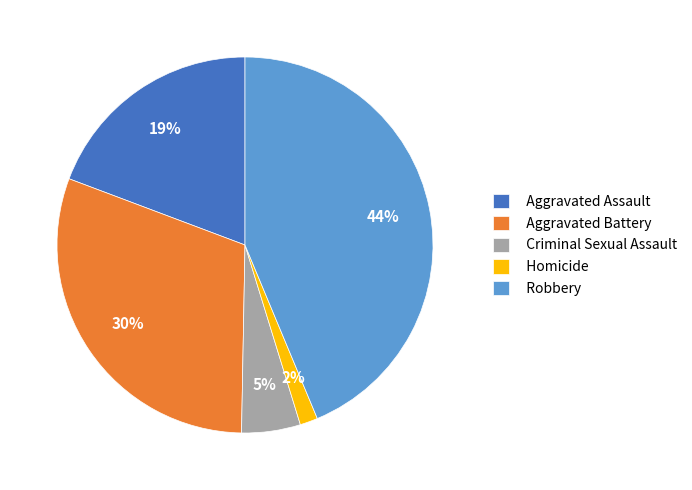

To the nearest percent, what is the difference between the largest and smallest slice percentages?

42%